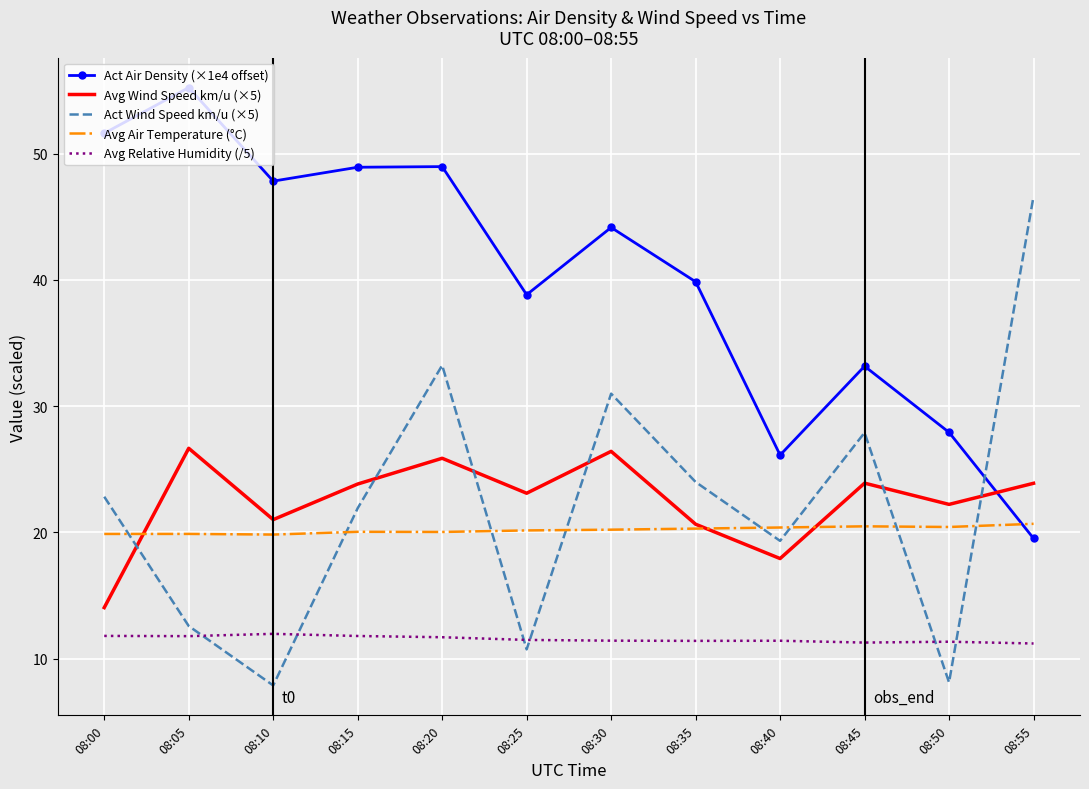

True or false: Act Air Density (×1e4 offset) has a value of 10.6 at 08:40.

False